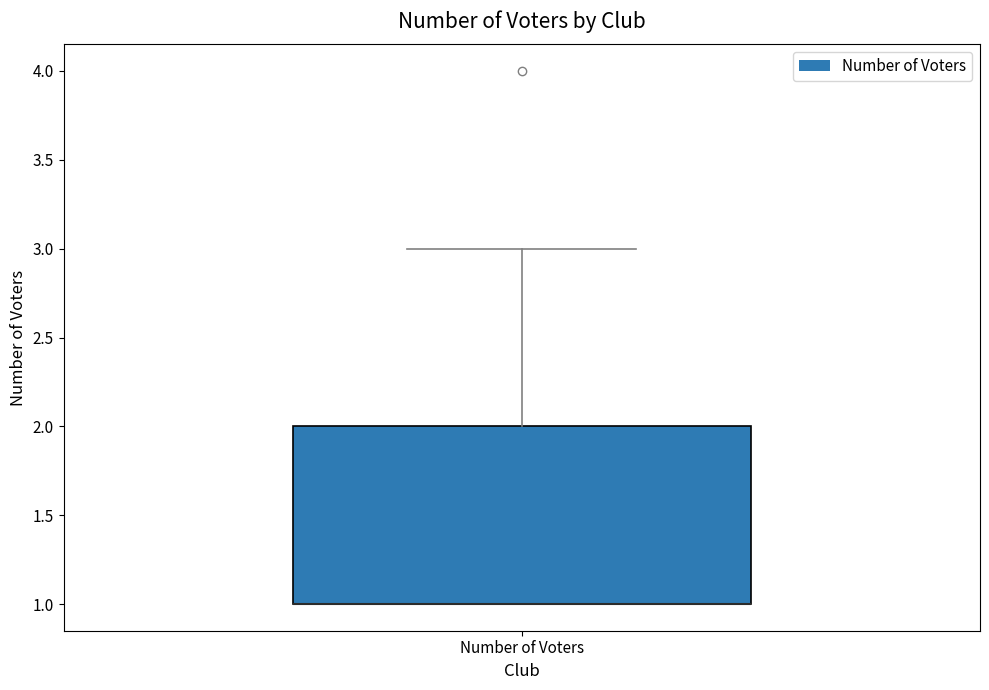

Read this box plot against the y-axis: the position of the median line, the range covered by the box, and the ends of both whiskers. The values are not printed on the chart, so give them approximately, as read against the axis.

median 1 (drawn on the box's lower edge), box 1 to 2, whiskers 1 to 3